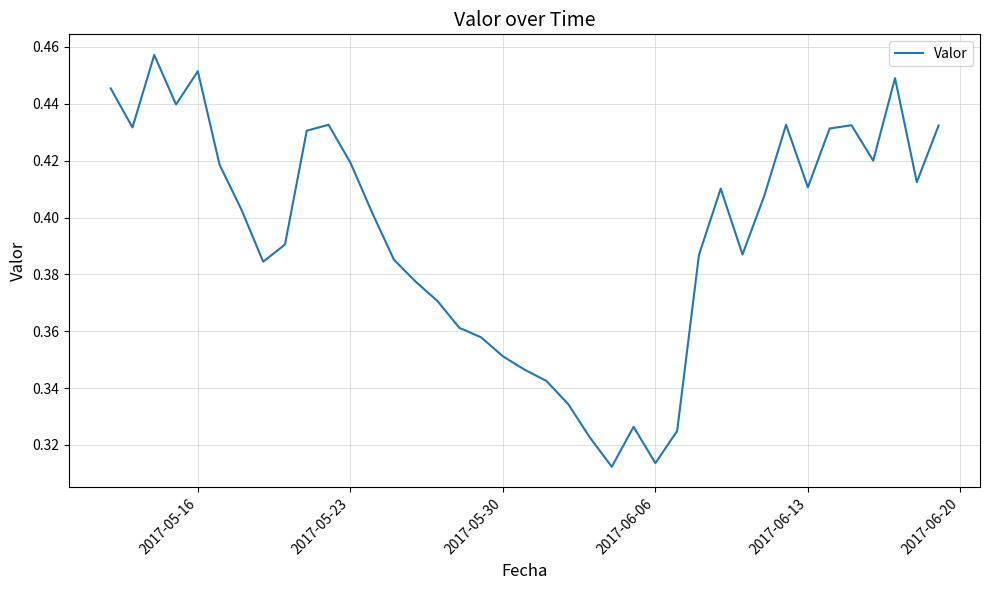

How many lines are shown in the chart?

1